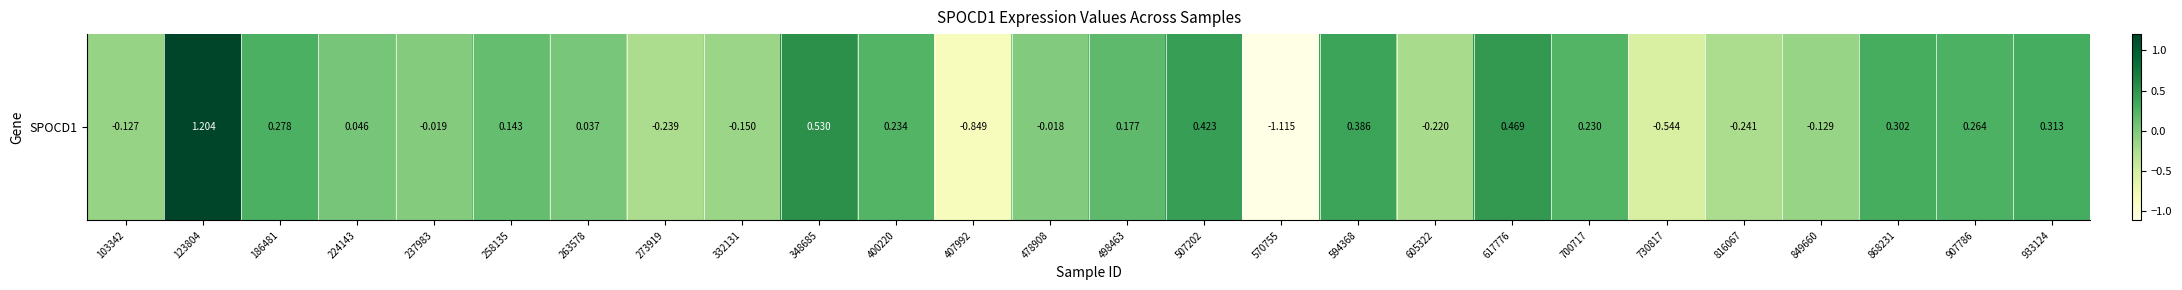

How many series are shown in this chart?

1